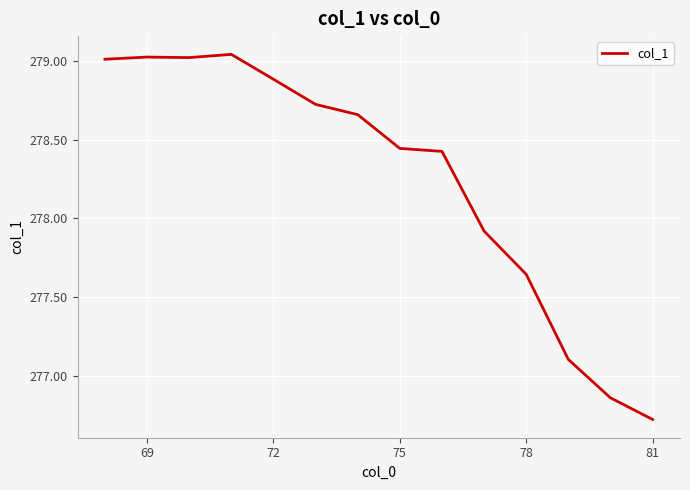

What is the smallest value displayed?

276.7